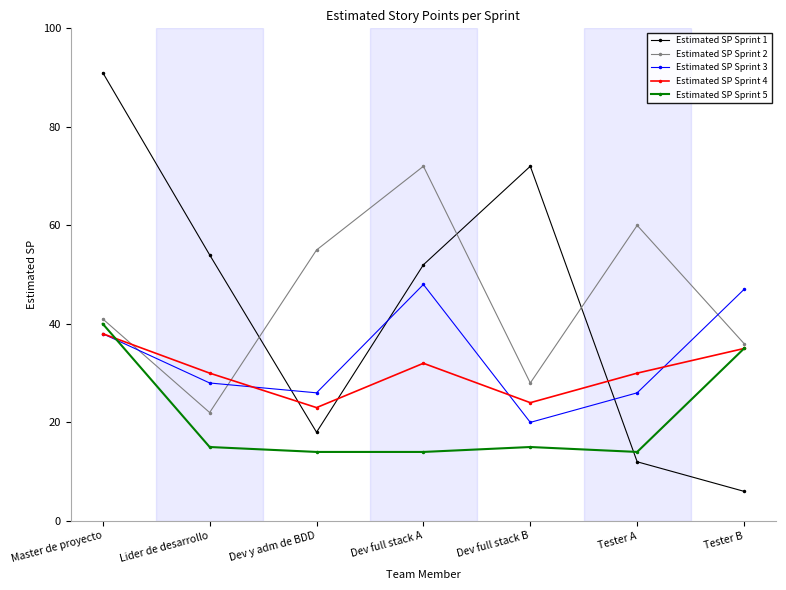

After their last crossing, which series has the higher values: Estimated SP Sprint 2 or Estimated SP Sprint 1?

Estimated SP Sprint 2